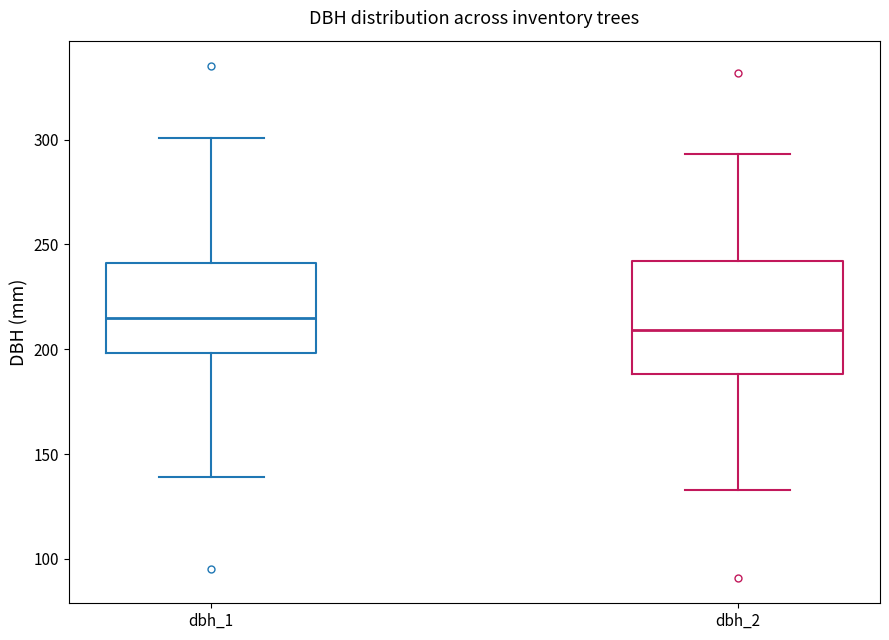

Where is the lower edge of the box for dbh_2 on the y-axis? The values are not printed on the chart, so give them approximately, as read against the axis.

190